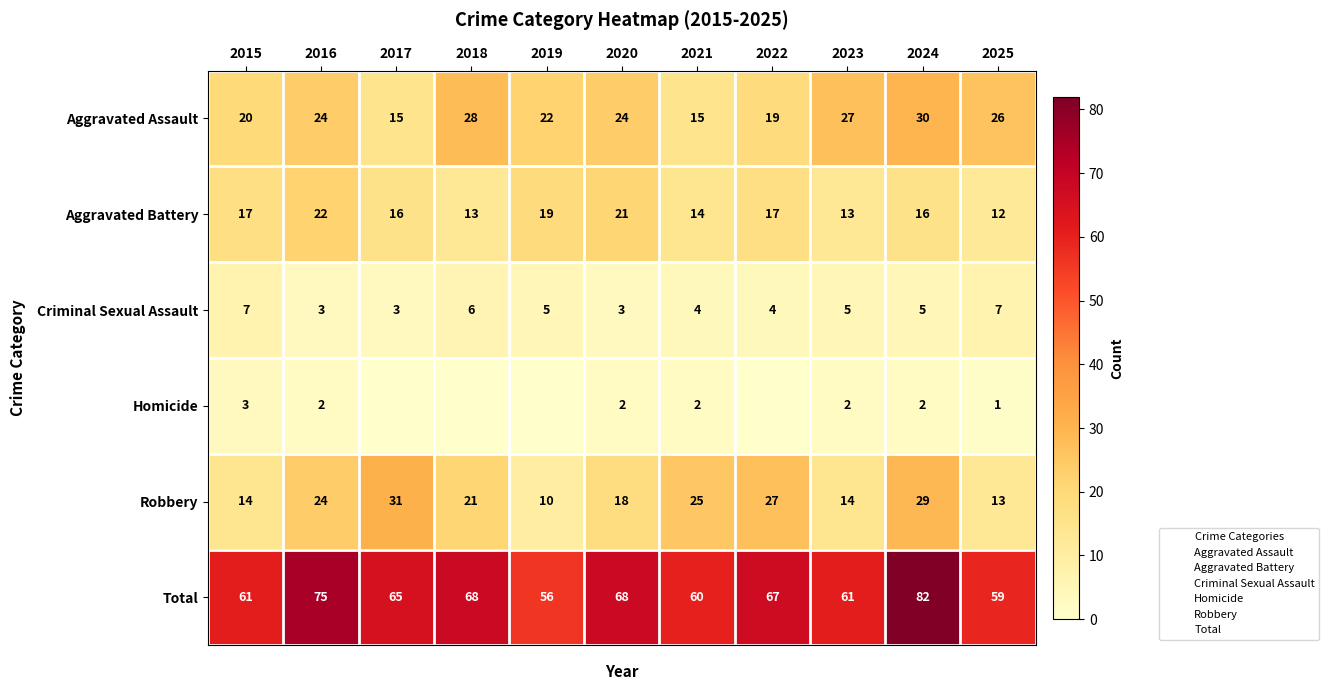

Where is Aggravated Battery nearest to the value 17?

2015